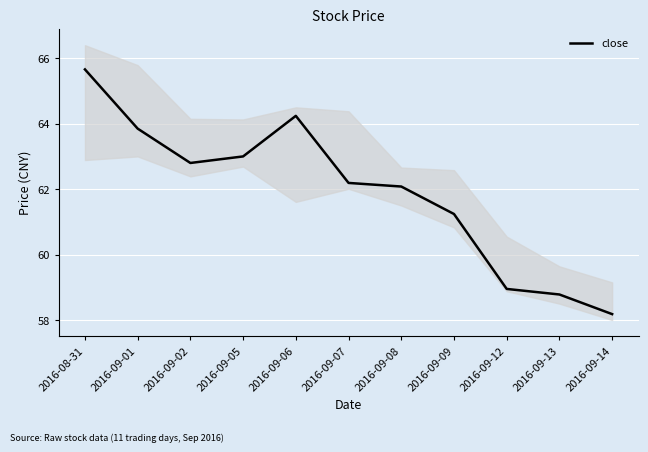

Reading left to right, list all the values displayed in this chart.

2016-08-31=65.7	2016-09-01=63.9	2016-09-02=62.8	2016-09-05=63.0	2016-09-06=64.2	2016-09-07=62.2	2016-09-08=62.1	2016-09-09=61.2	2016-09-12=59.0	2016-09-13=58.8	2016-09-14=58.2